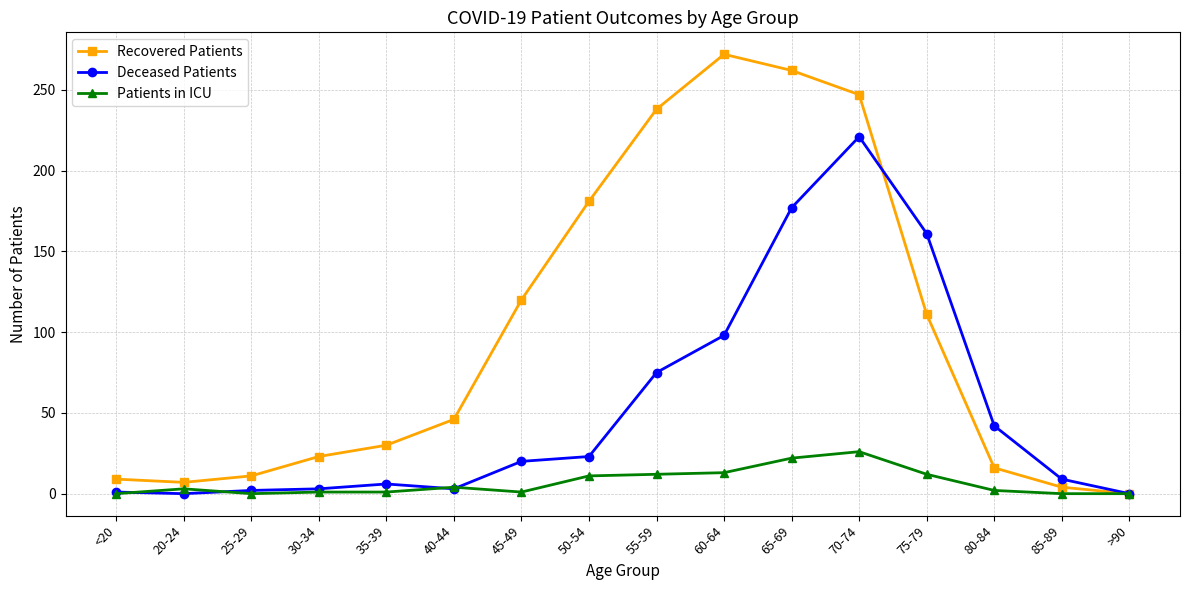

What position from the left is 65-69?

11